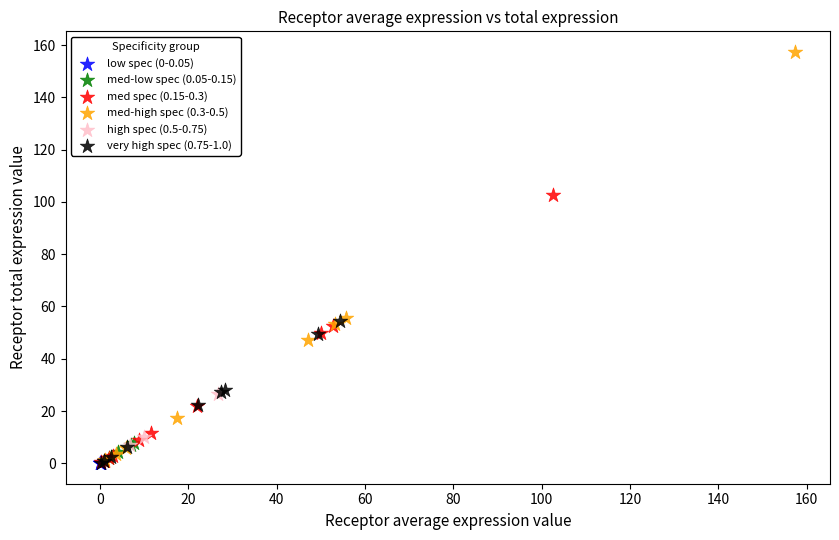

Which series contains the highest Y value?

med-high spec (0.3-0.5)